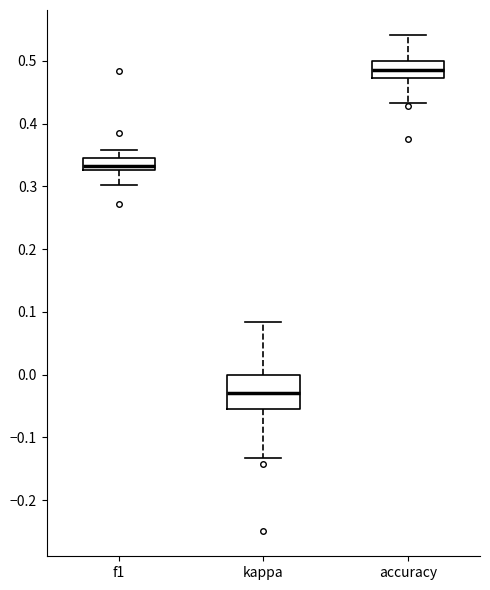

Reading left to right, read every box against the y-axis: the position of its median line, the range the box covers, and the ends of its whiskers. The values are not printed on the chart, so give them approximately, as read against the axis.

f1: median 0.33 (inside the box), box 0.33 to 0.35, whiskers 0.30 to 0.36
kappa: median -0.03, box -0.06 to 0.00, whiskers -0.13 to 0.08
accuracy: median 0.49, box 0.47 to 0.50, whiskers 0.43 to 0.54